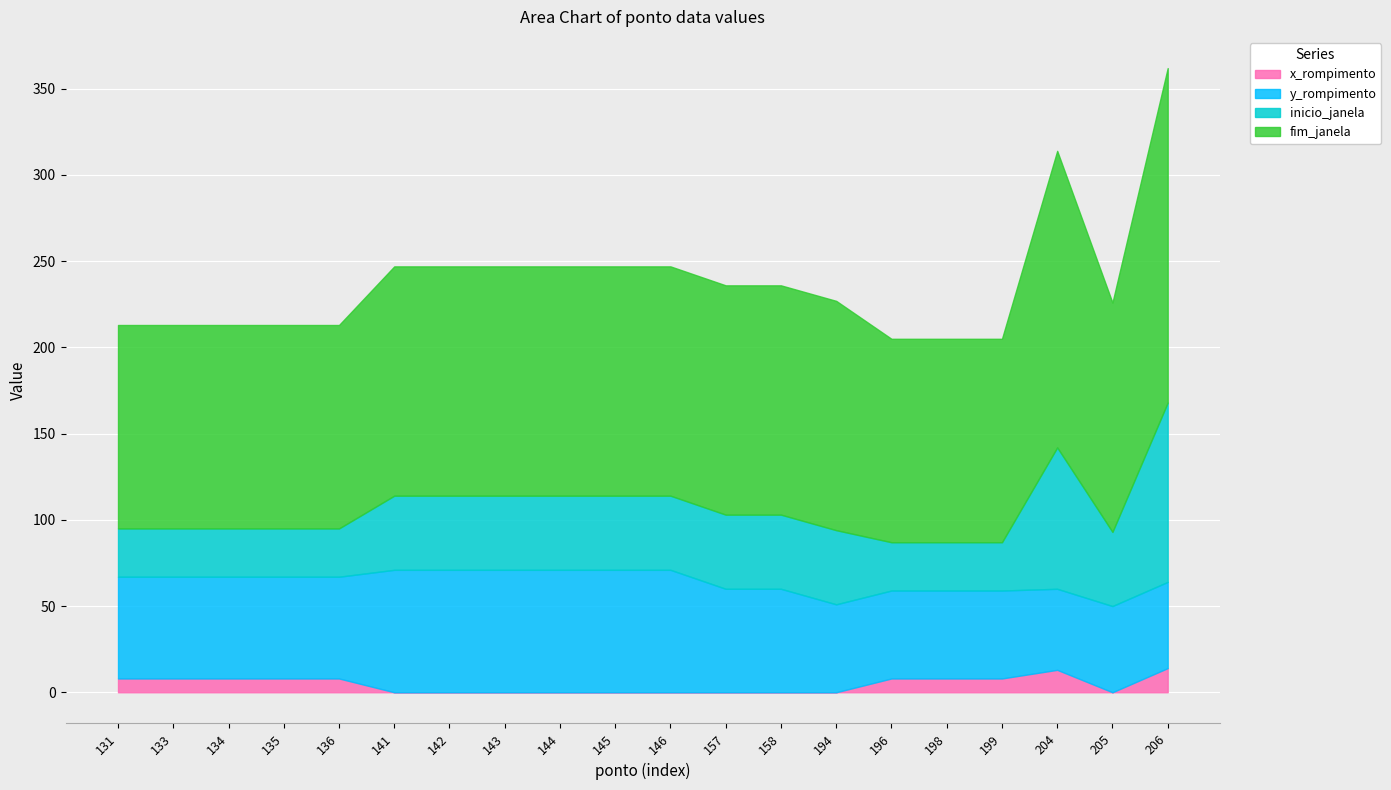

What is the total value across all series at 141?

247